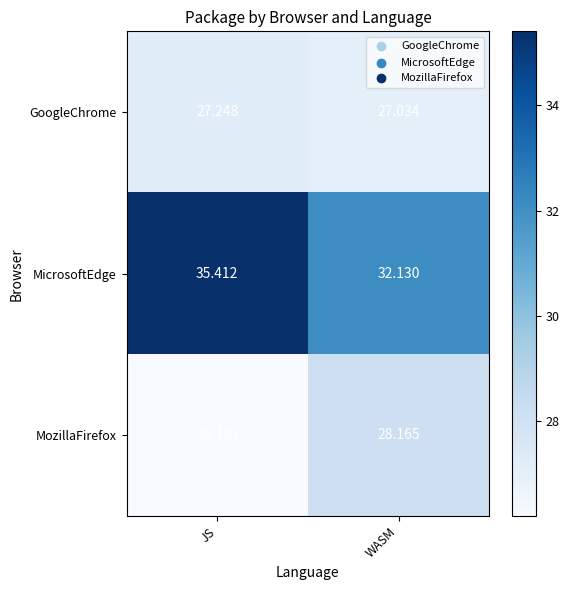

Which series changed the most between JS and WASM?

MicrosoftEdge